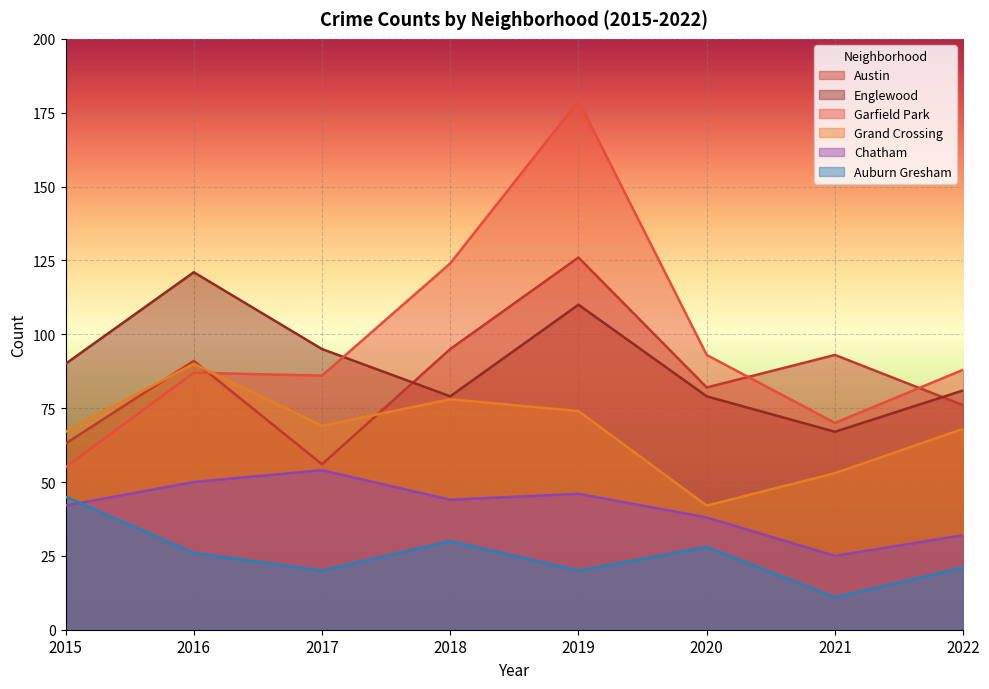

What are all the series names shown in the legend?

Austin, Englewood, Garfield Park, Grand Crossing, Chatham, Auburn Gresham